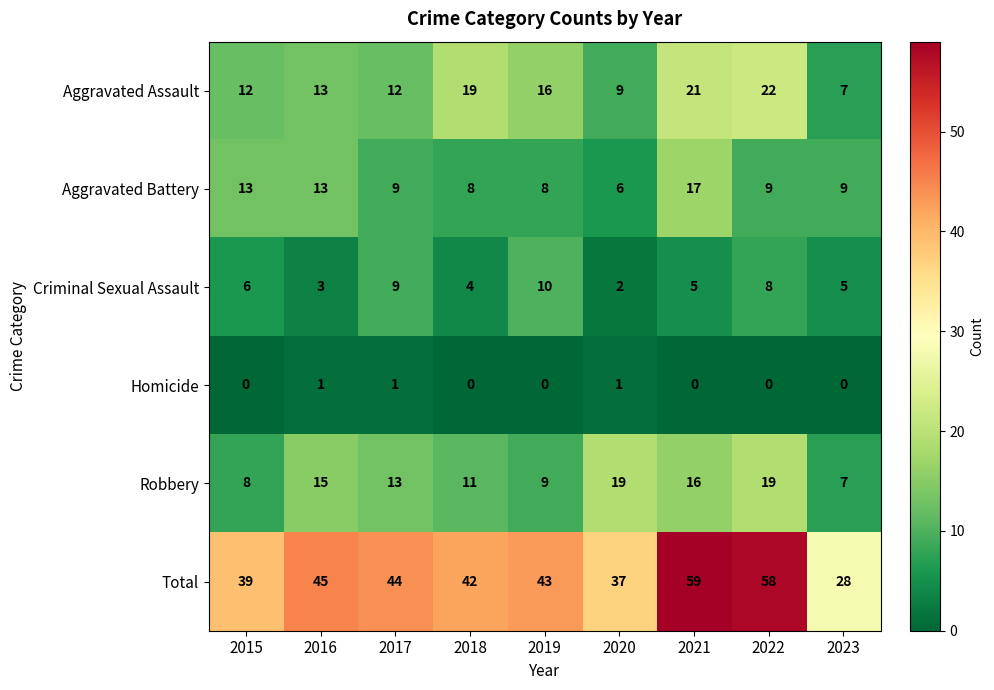

At which label does Criminal Sexual Assault reach its peak?

2019